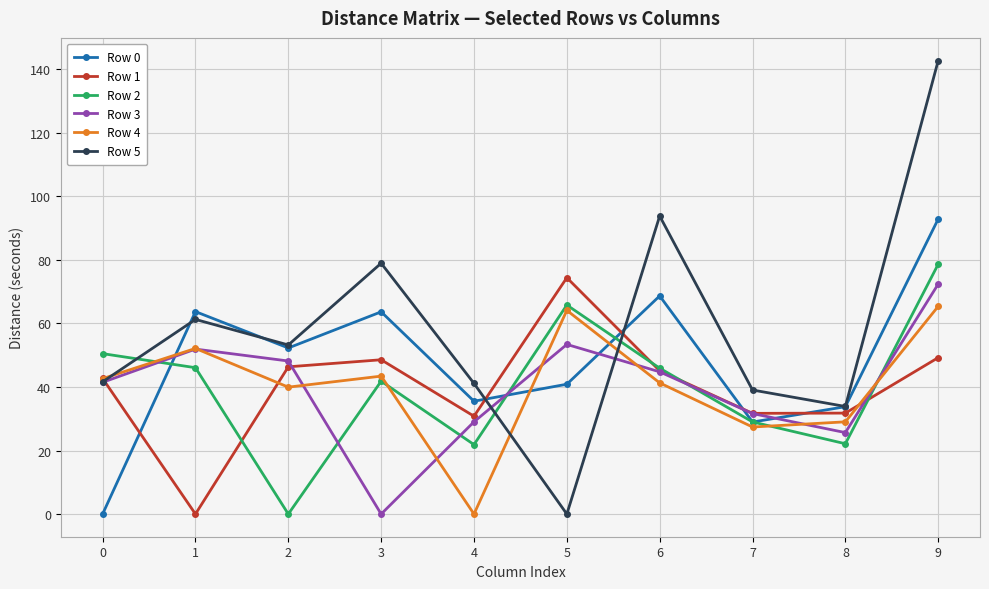

After their last crossing, which series has the higher values: Row 5 or Row 4?

Row 5